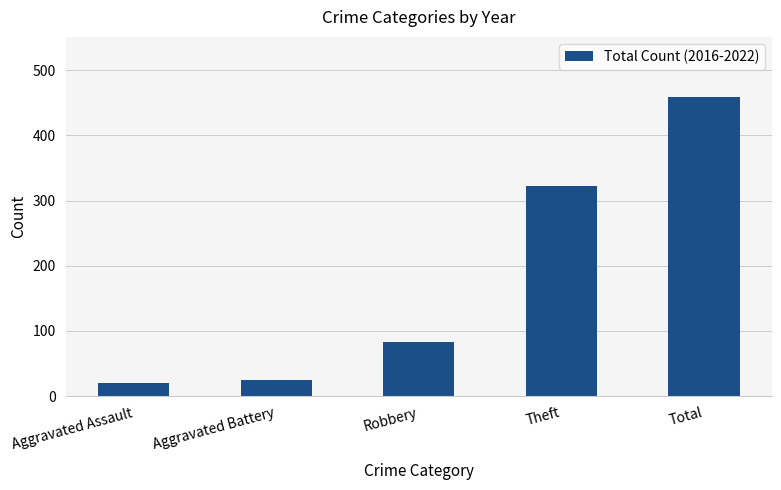

How many series are shown in this chart?

1